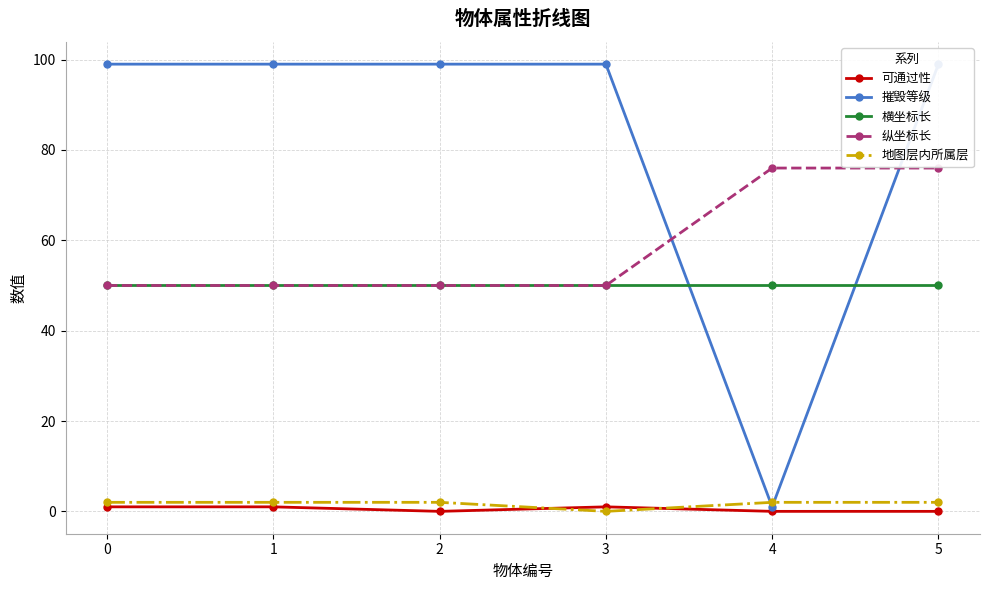

Rank the series at 0 from lowest to highest value.

可通过性, 地图层内所属层, 横坐标长, 纵坐标长, 摧毁等级